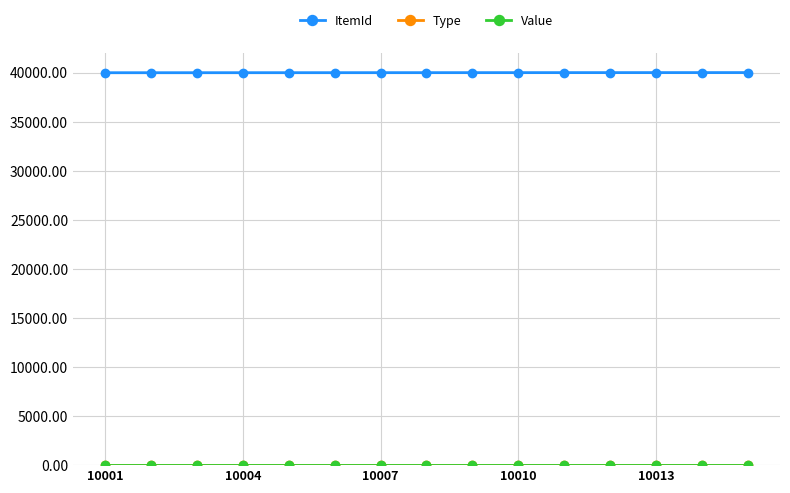

Does the chart have visible grid lines?

Yes